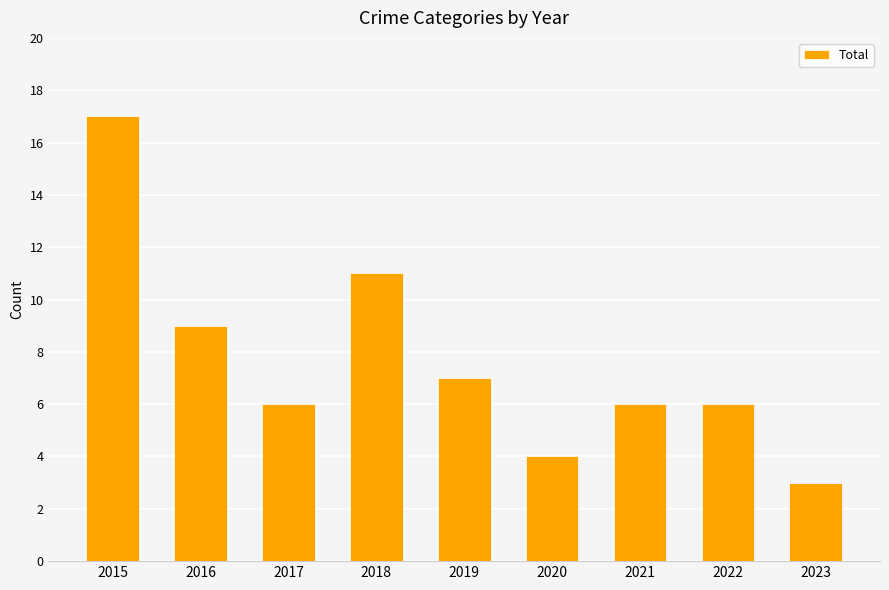

Reading right to left, transcribe all the data shown in this chart.

2023=3	2022=6	2021=6	2020=4	2019=7	2018=11	2017=6	2016=9	2015=17